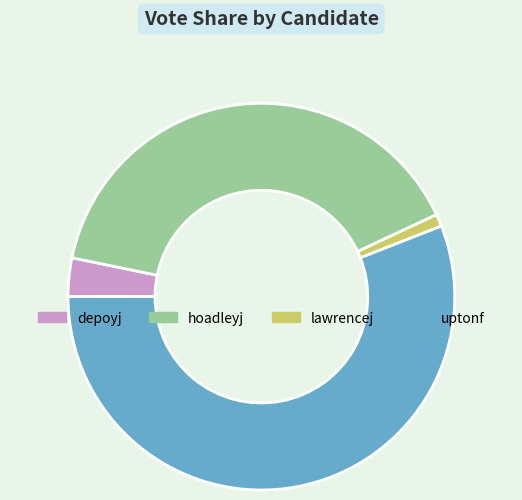

How many slices are in this pie chart?

4